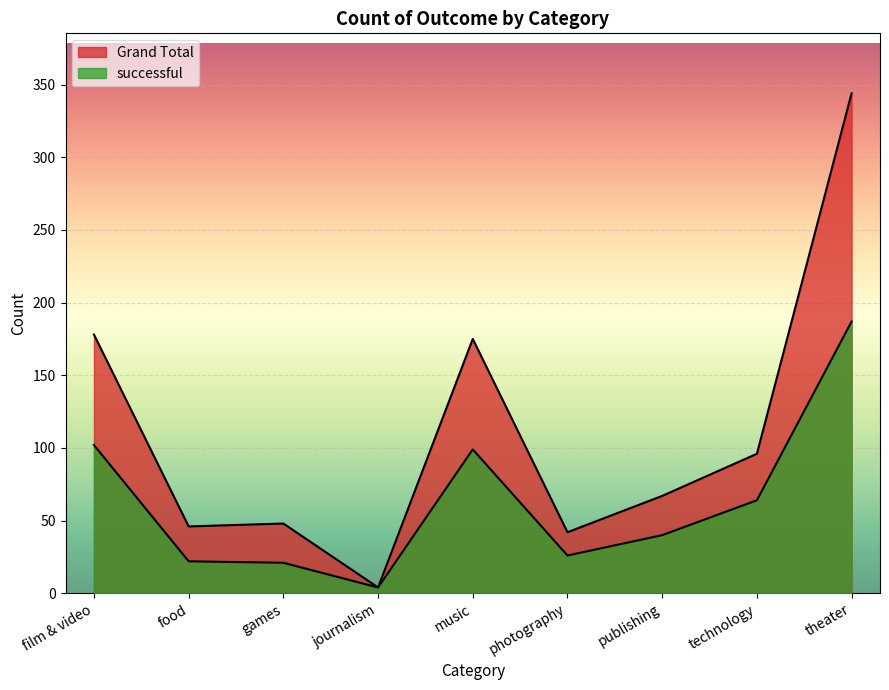

What is the difference between the successful values at games and music?

78